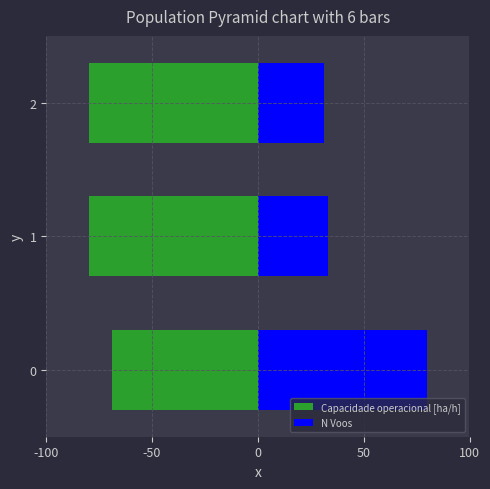

Which series has the largest total across all categories?

N Voos